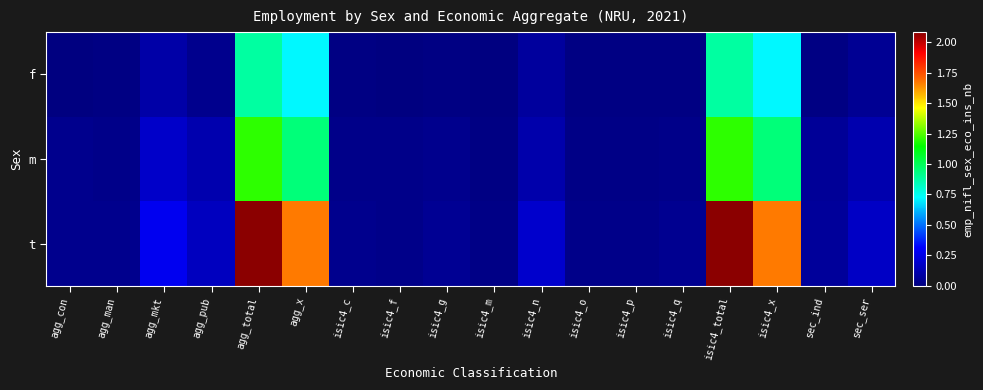

What is the total value across all series at isic4_c?

0.1